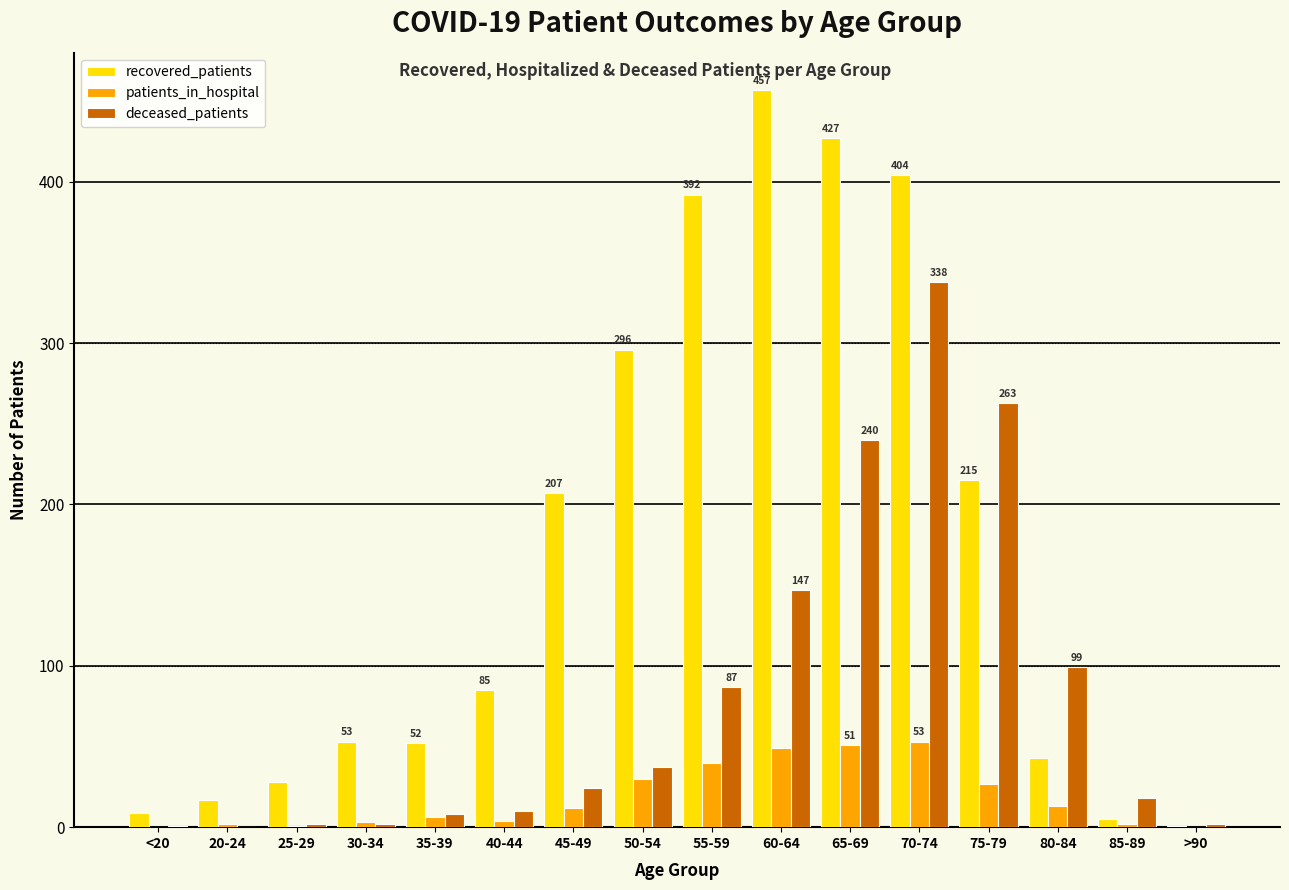

The value of deceased_patients at 40-44 is 10. True or false?

True